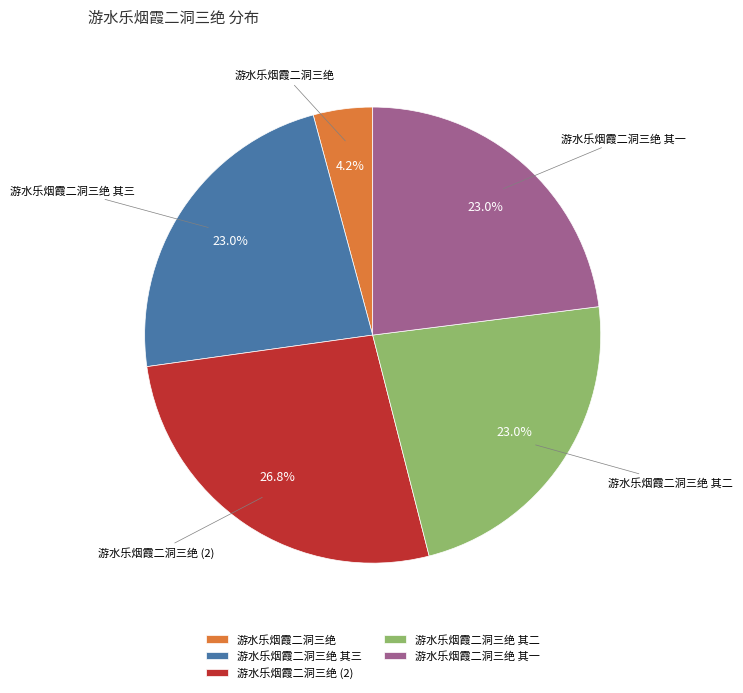

Approximately how many times larger is the value at 游水乐烟霞二洞三绝 其二 compared to 游水乐烟霞二洞三绝?

5.5